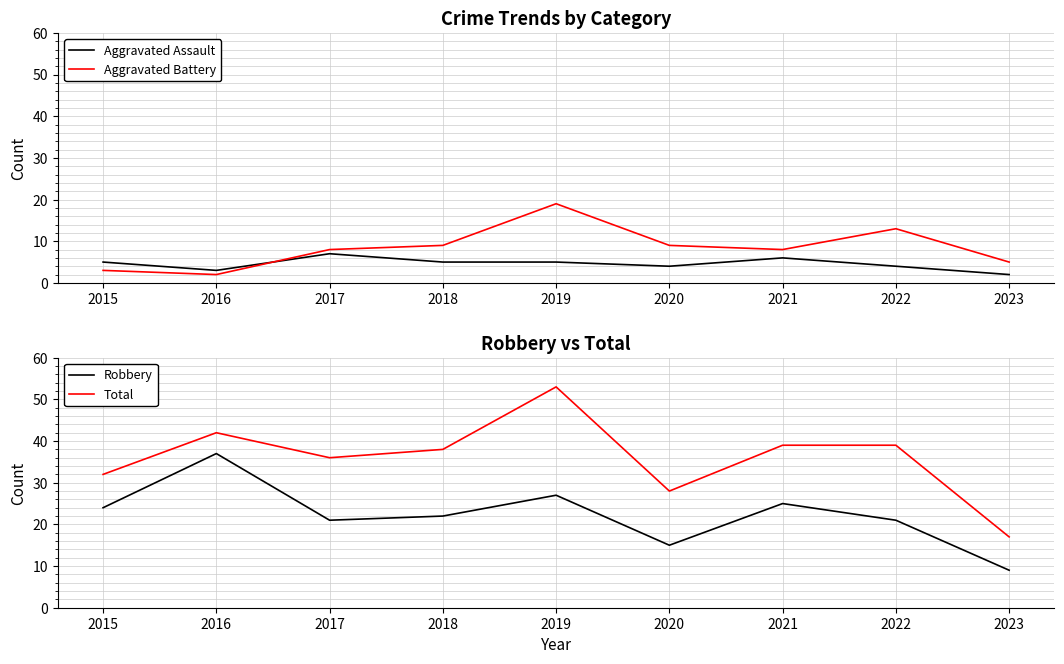

How many data points does each series have?

9